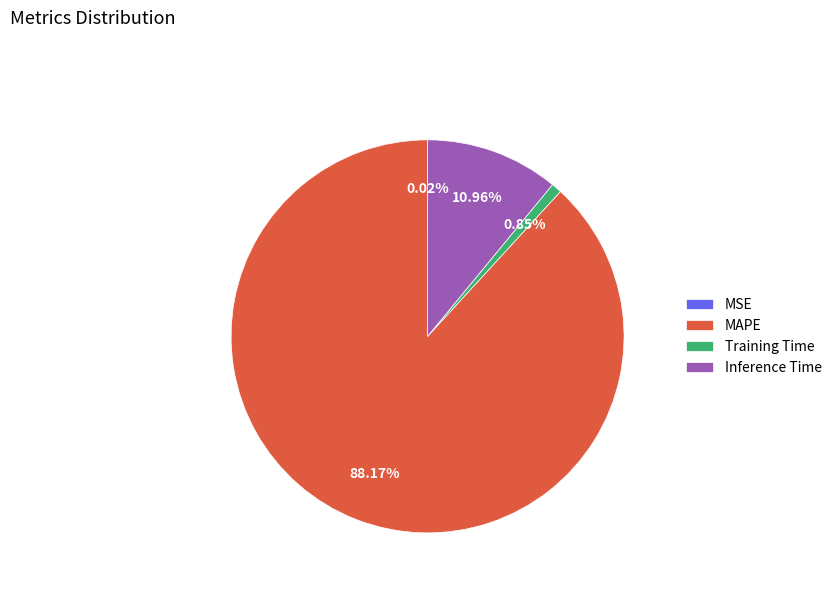

Which has a higher value, Training Time or MAPE?

MAPE